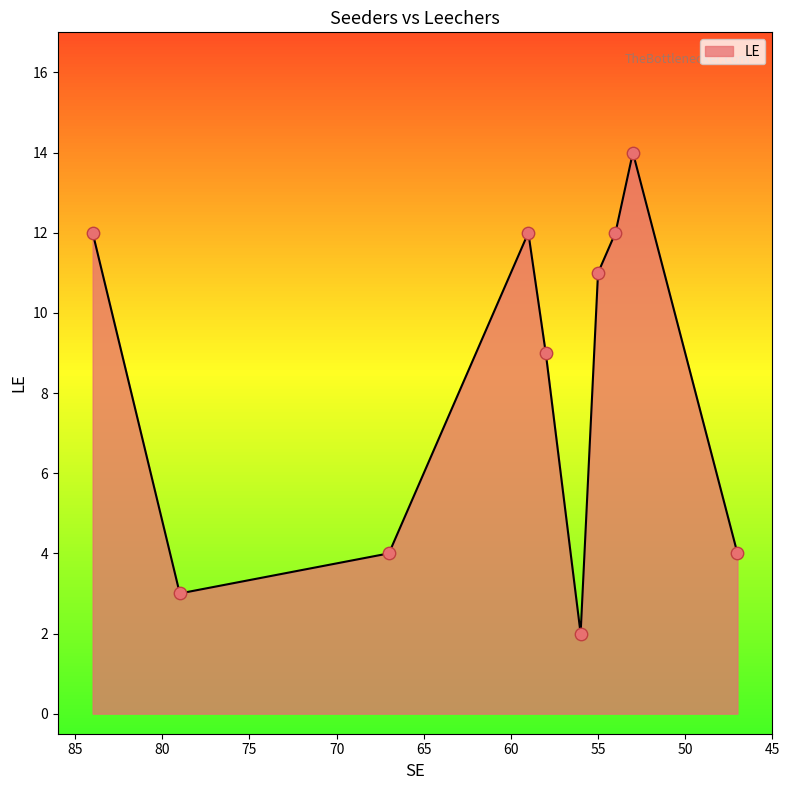

What is the change in value from 59 to 53?

+2